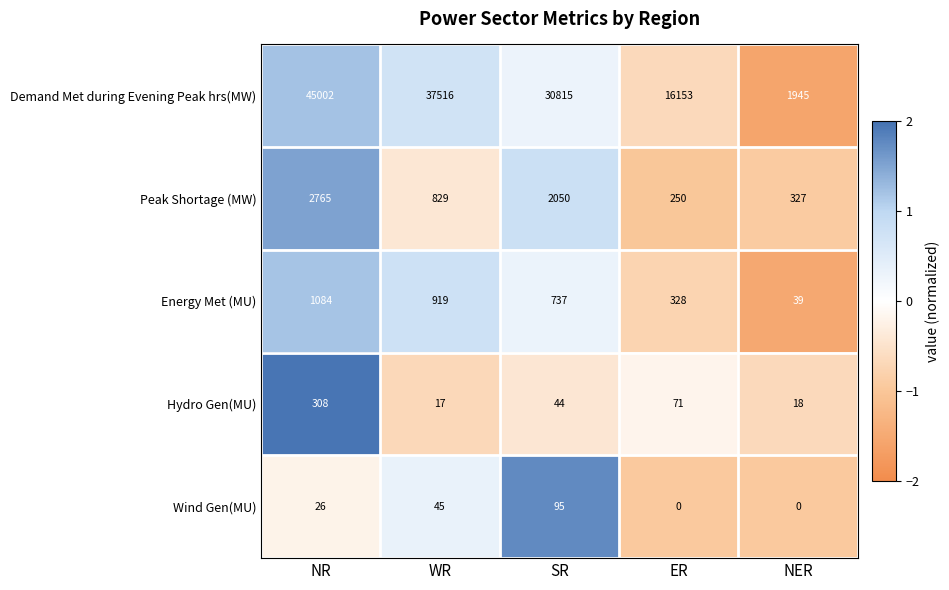

How many data points does each series have?

5